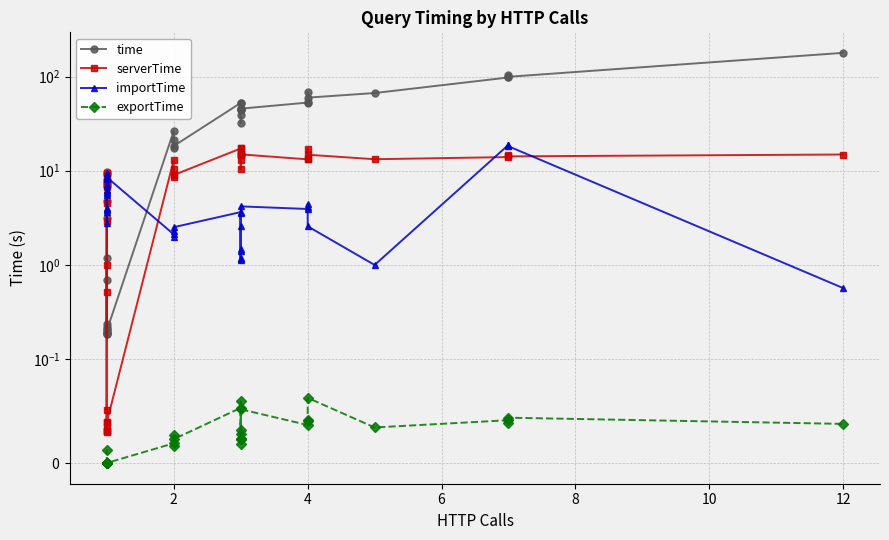

In time, how many points are higher than both neighbors (excluding endpoints)?

11